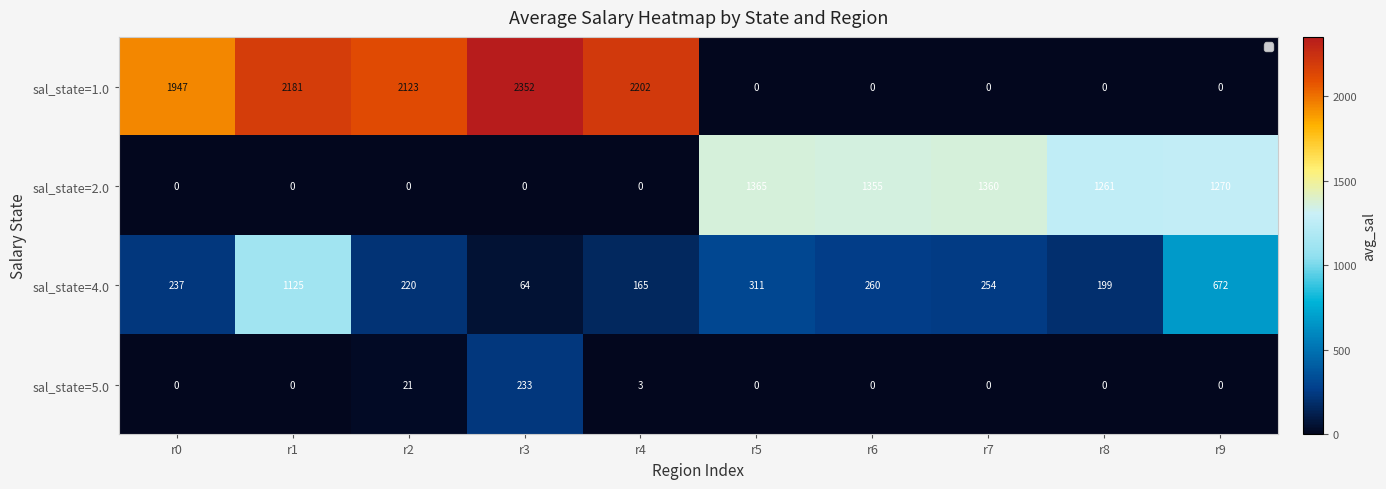

The value of sal_state=1.0 at r0 is 2677. True or false?

False